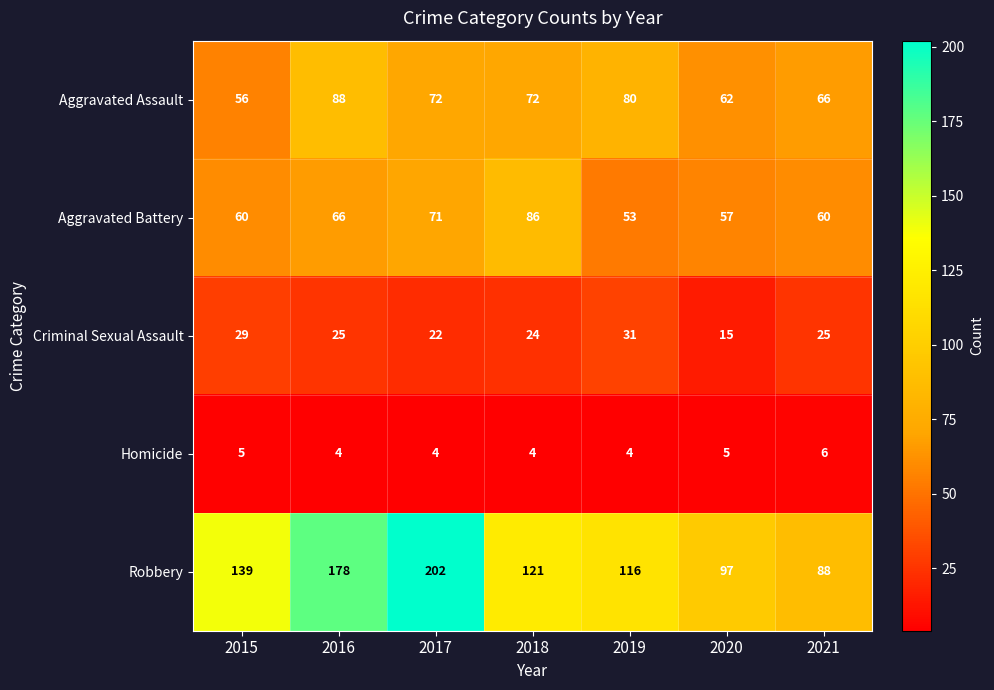

What is the difference between the maximum and minimum values in the Aggravated Battery series?

33